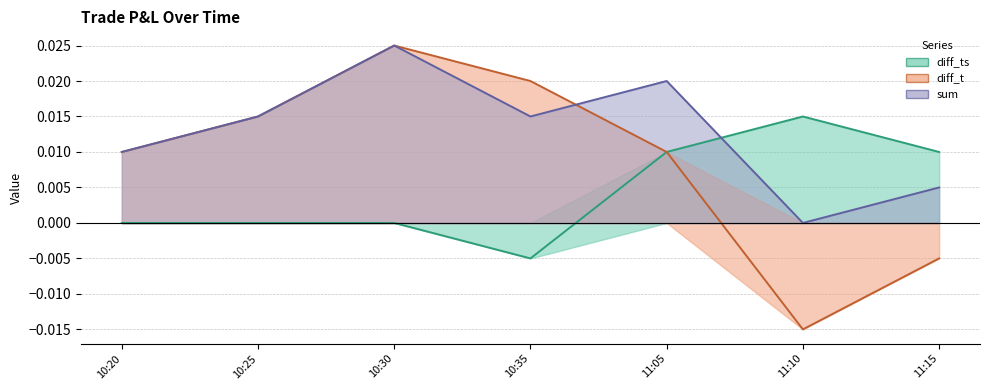

At which category is the sum across all series the highest?

10:30